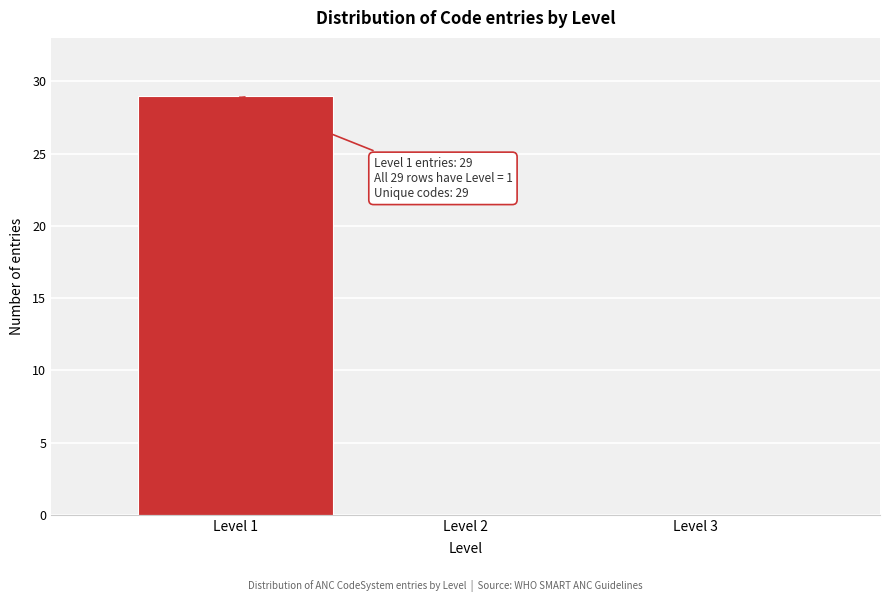

Which range on the x-axis has the tallest bar?

0.5 to 1.5